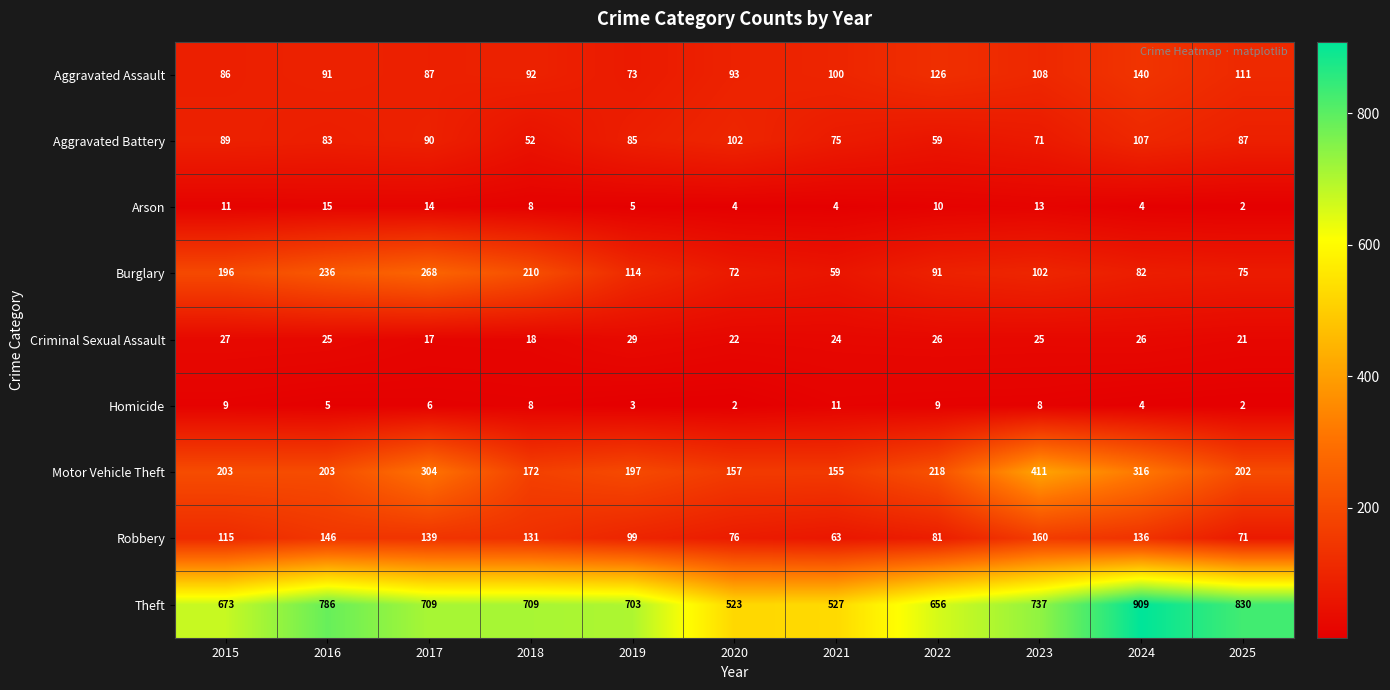

What is the average value of the Arson series?

8